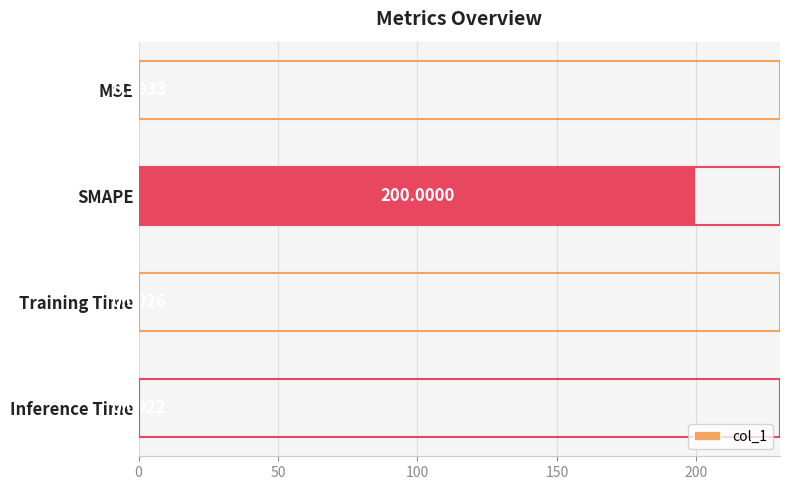

Which category has the highest value across all series?

SMAPE